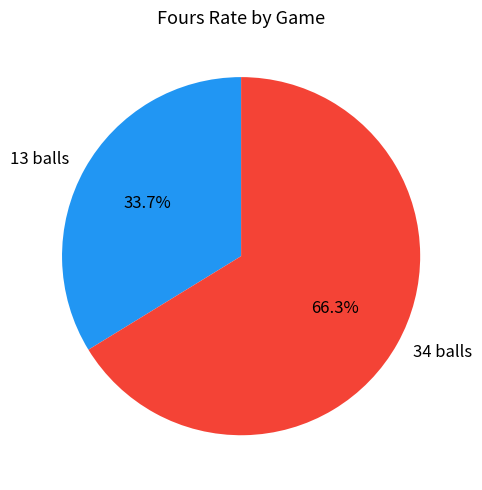

Is there a majority slice in this chart?

Yes